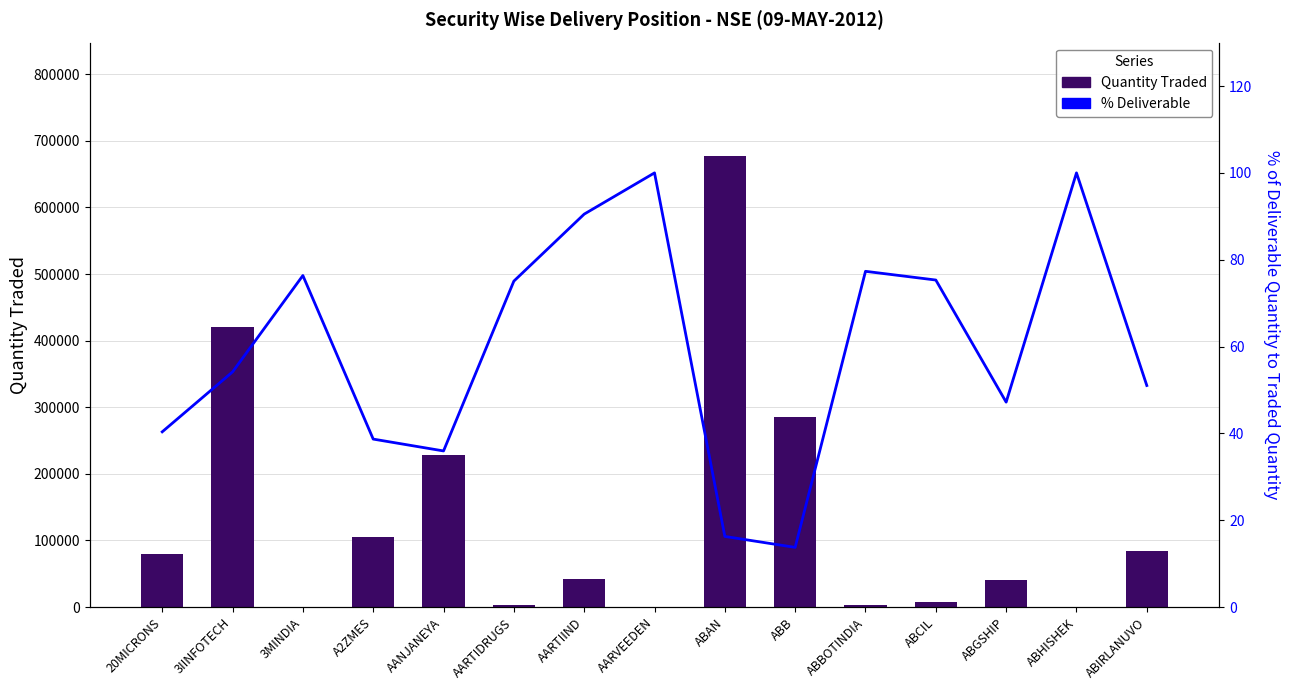

Between A2ZMES and ABGSHIP, which series saw the biggest shift?

Quantity Traded